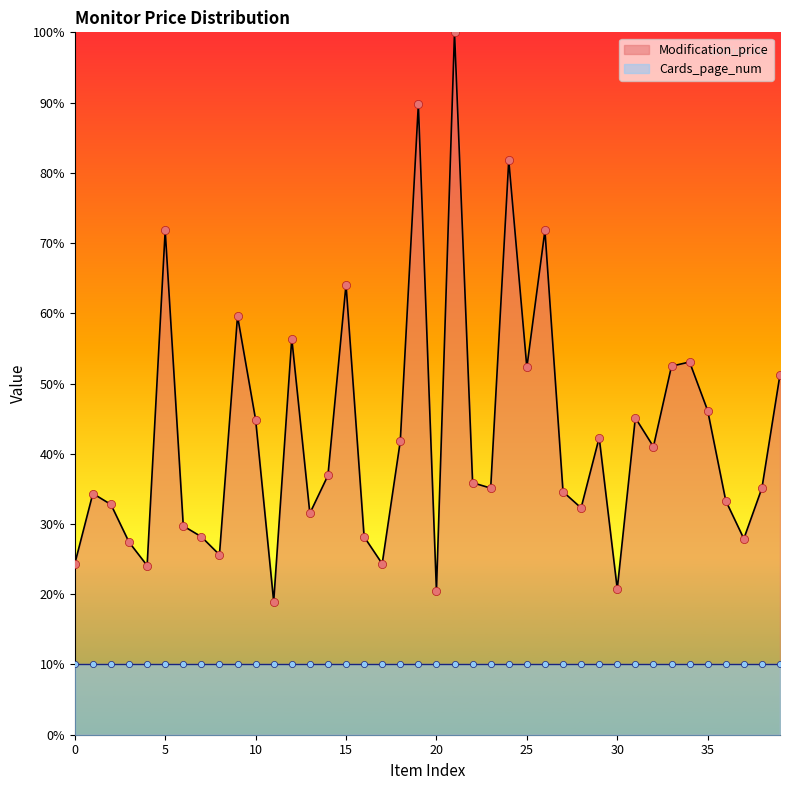

Between 38 and 13, which is larger?

38